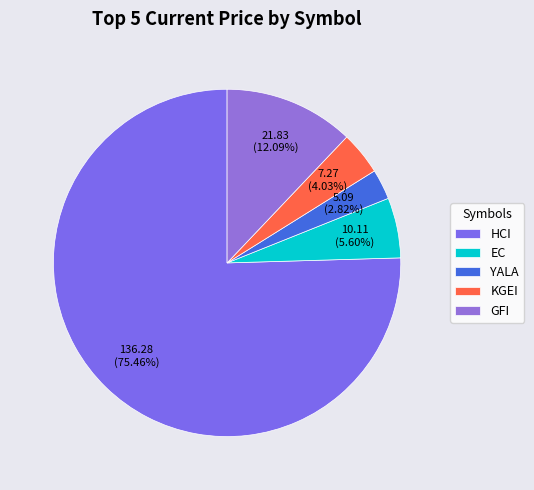

Count the number of slices in the pie.

5